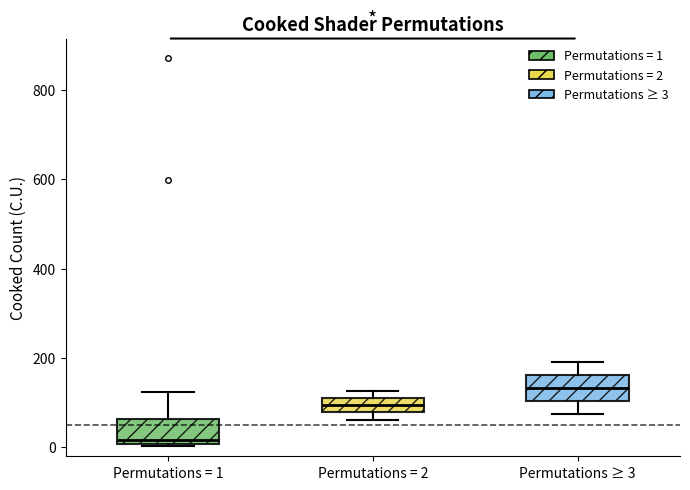

Reading left to right, transcribe this box plot: for each box, give where its median line is, the range the box spans, and where its two whiskers end, as read against the y-axis. The values are not printed on the chart, so give them approximately, as read against the axis.

Permutations = 1: median 20, box 0 to 60, whiskers 0 to 120
Permutations = 2: median 100, box 80 to 120, whiskers 60 to 120 (just above the box's upper edge)
Permutations ≥ 3: median 140, box 100 to 160, whiskers 80 to 200